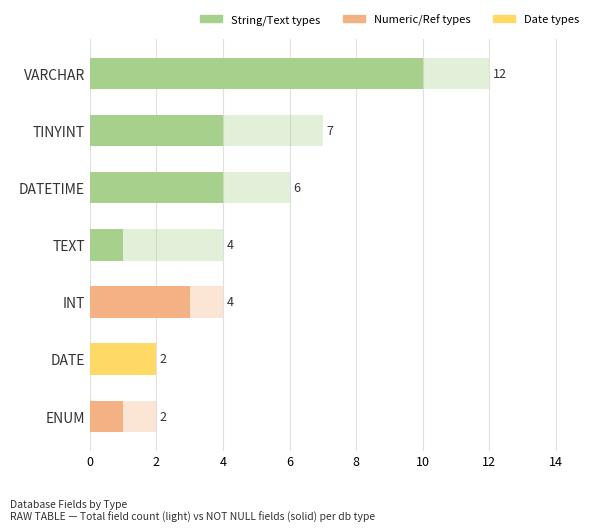

Read the value at DATE.

2